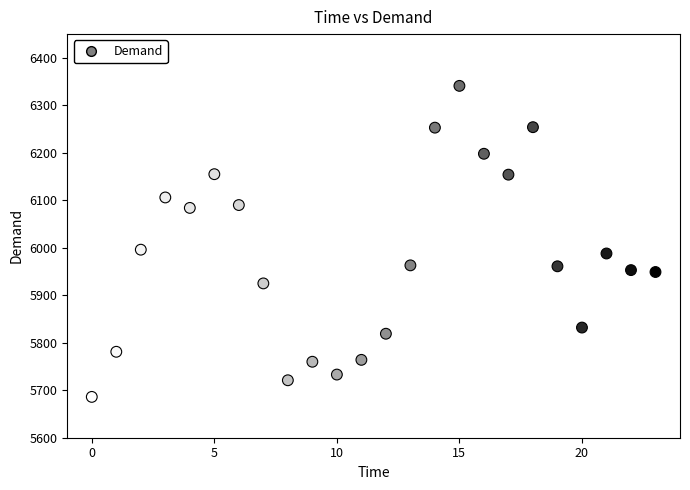

What is the range of Y values (max minus min)?

655